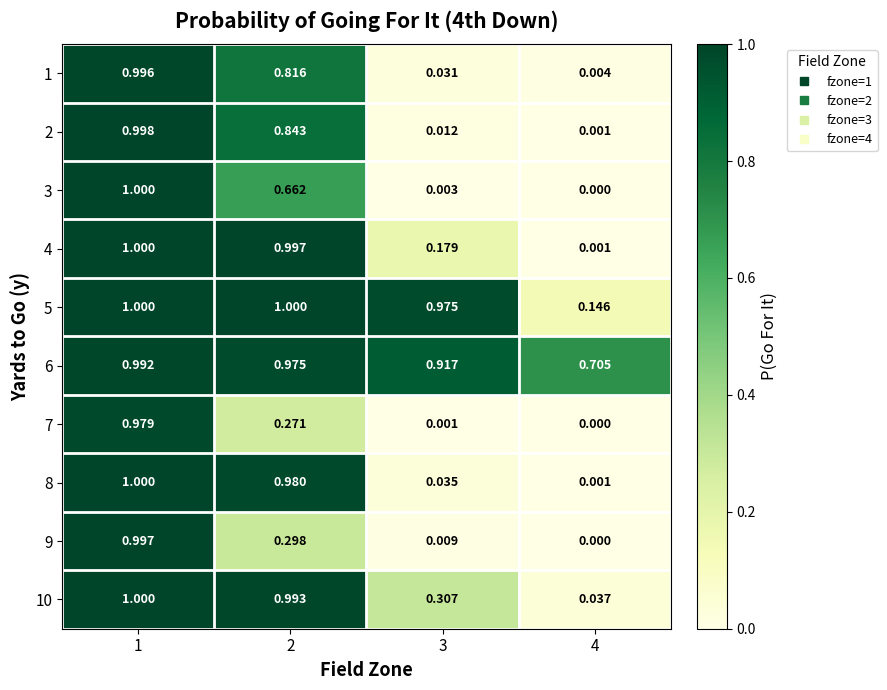

Reading left to right, list all the values displayed in this chart.

1: 1=1.0	2=0.8	3=0.0	4=0.0
2: 1=1.0	2=0.8	3=0.0	4=0.0
3: 1=1.0	2=0.7	3=0.0	4=0.0
4: 1=1.0	2=1.0	3=0.2	4=0.0
5: 1=1.0	2=1.0	3=1.0	4=0.1
6: 1=1.0	2=1.0	3=0.9	4=0.7
7: 1=1.0	2=0.3	3=0.0	4=0.0
8: 1=1.0	2=1.0	3=0.0	4=0.0
9: 1=1.0	2=0.3	3=0.0	4=0.0
10: 1=1.0	2=1.0	3=0.3	4=0.0